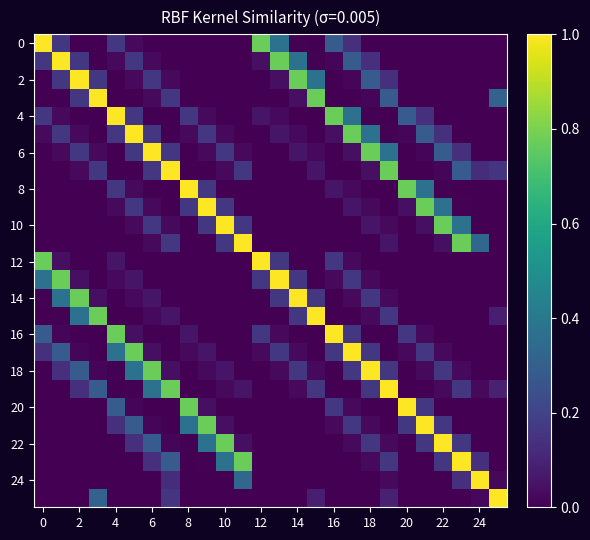

At how many categories does at least one series exceed 0?

26